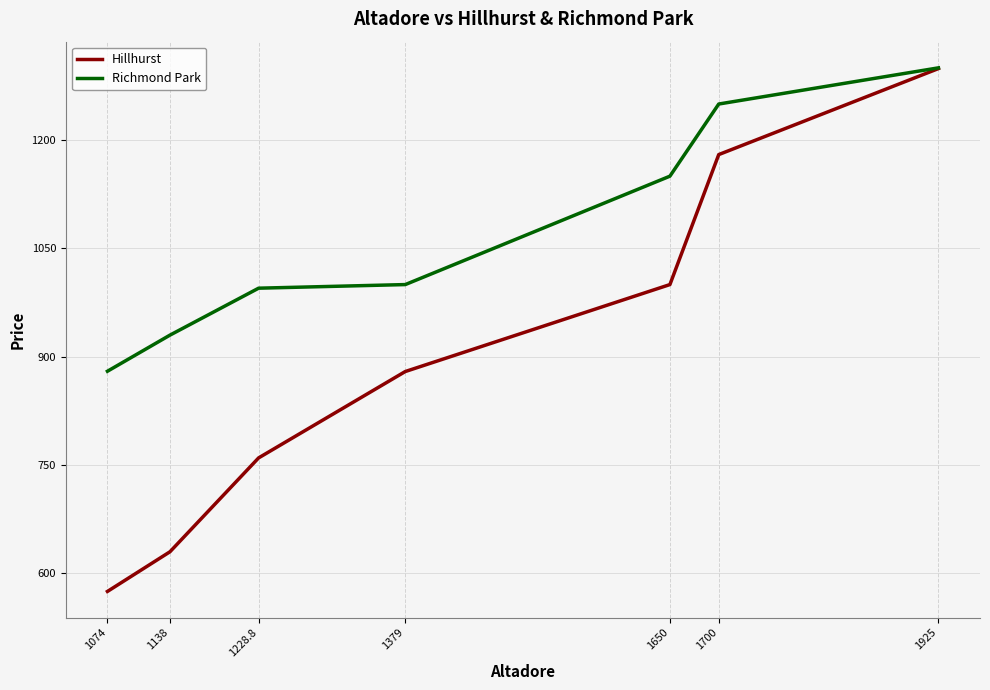

Which series has the largest total across all categories?

Richmond Park